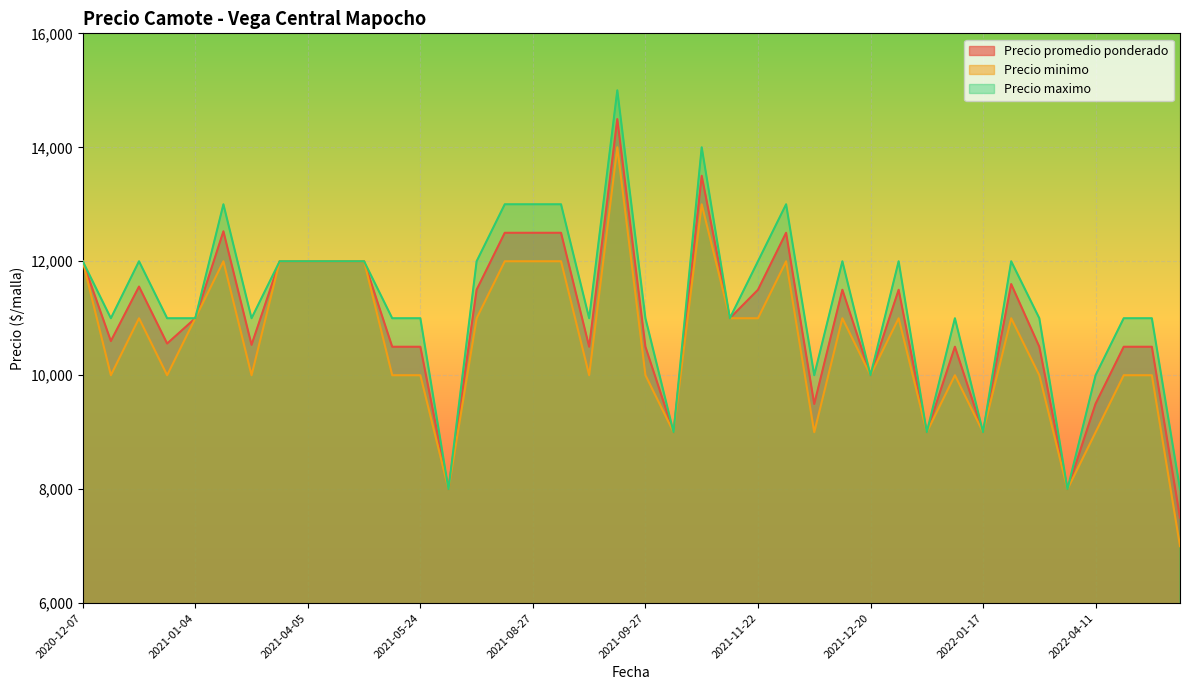

Rank the series by their average value, from highest to lowest.

Precio maximo, Precio promedio ponderado, Precio minimo